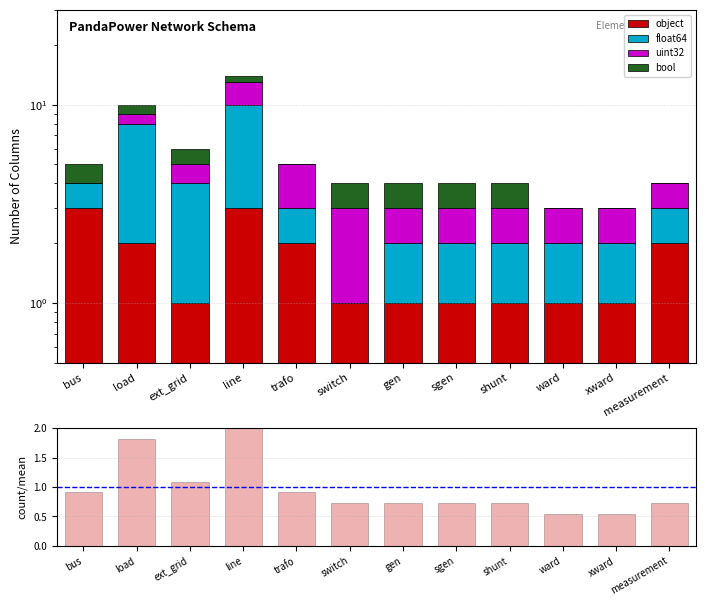

How many bars are there in total?

60